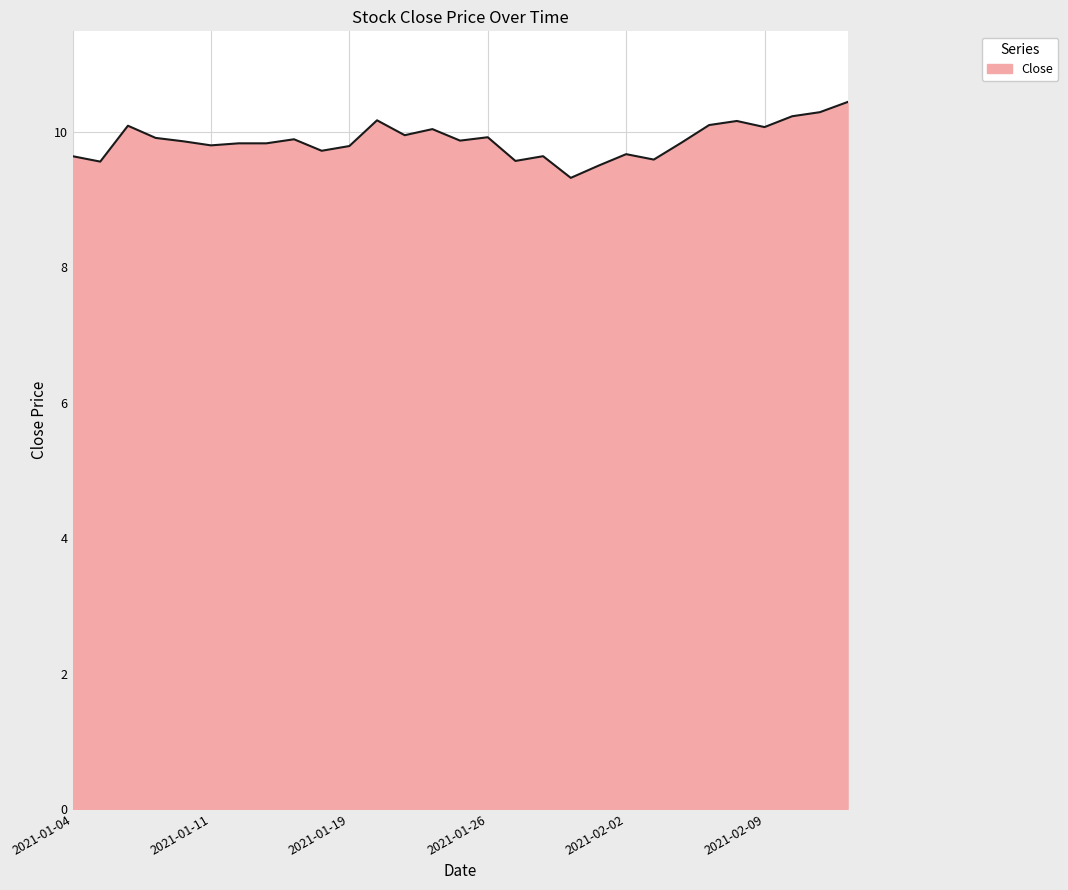

How many lines are shown in the chart?

1